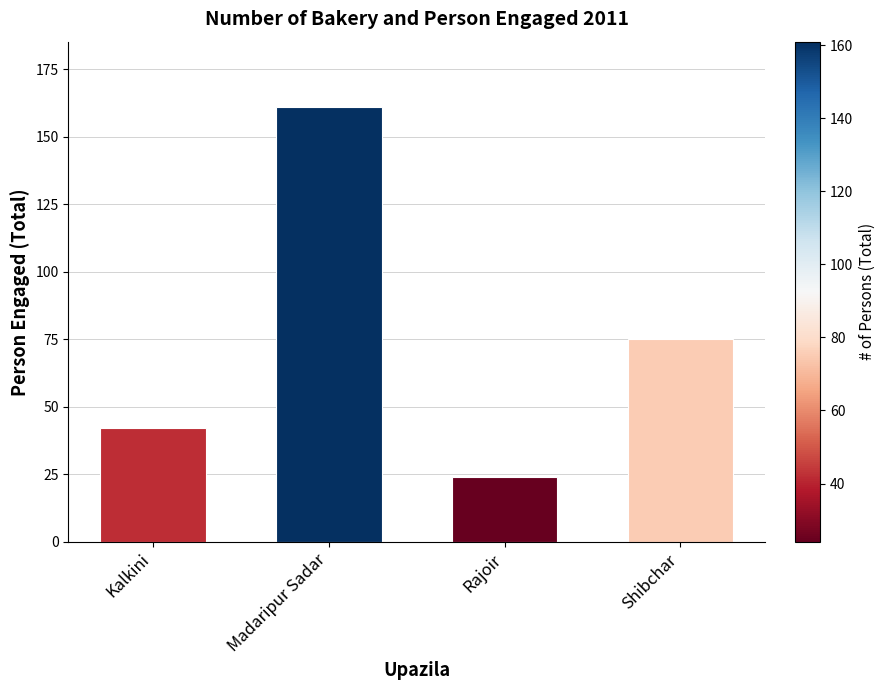

What is the label of the 2nd bar from the left?

Madaripur Sadar